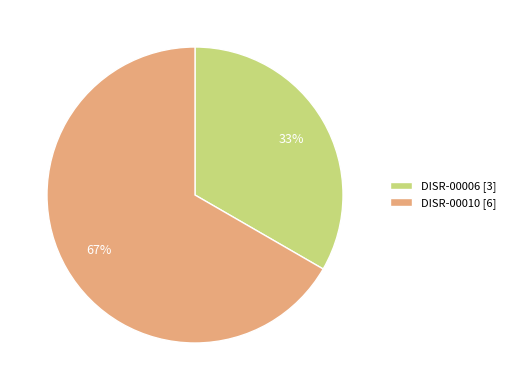

To the nearest percent, what portion does DISR-00006 represent?

33%